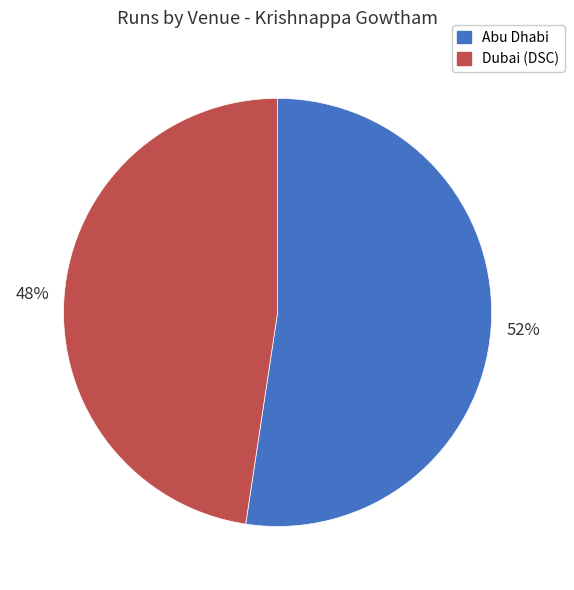

Which has a higher value, Dubai (DSC) or Abu Dhabi?

Abu Dhabi